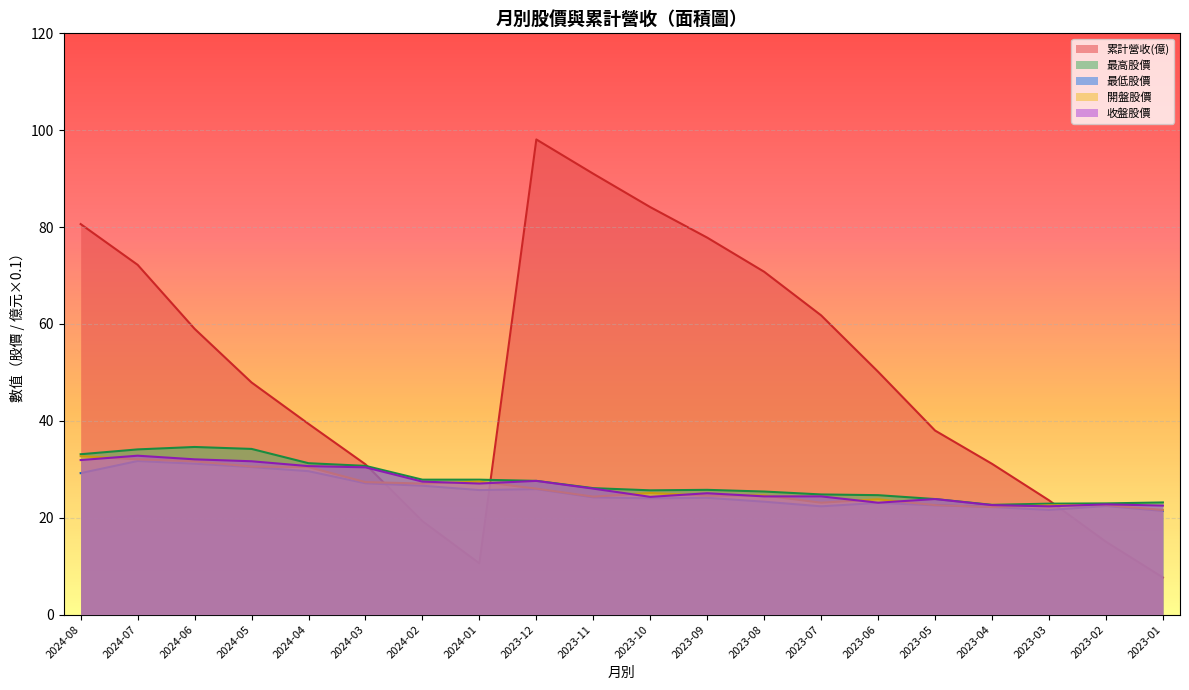

What position from the right is 2023-11?

11